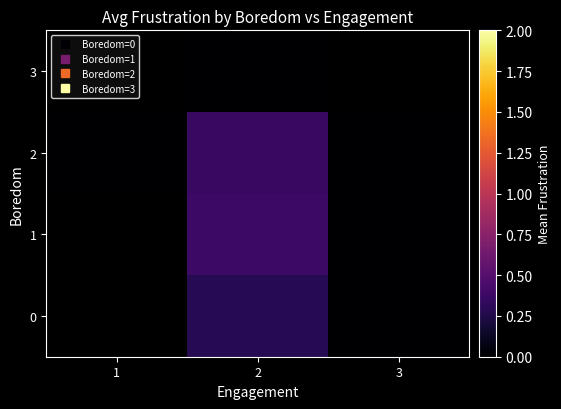

How many data points does each series have?

3